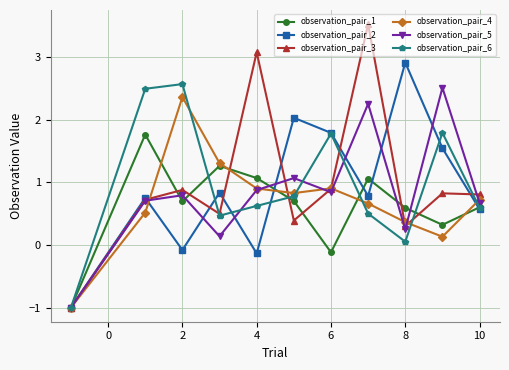

How many interior local valleys does the observation_pair_1 series have?

3